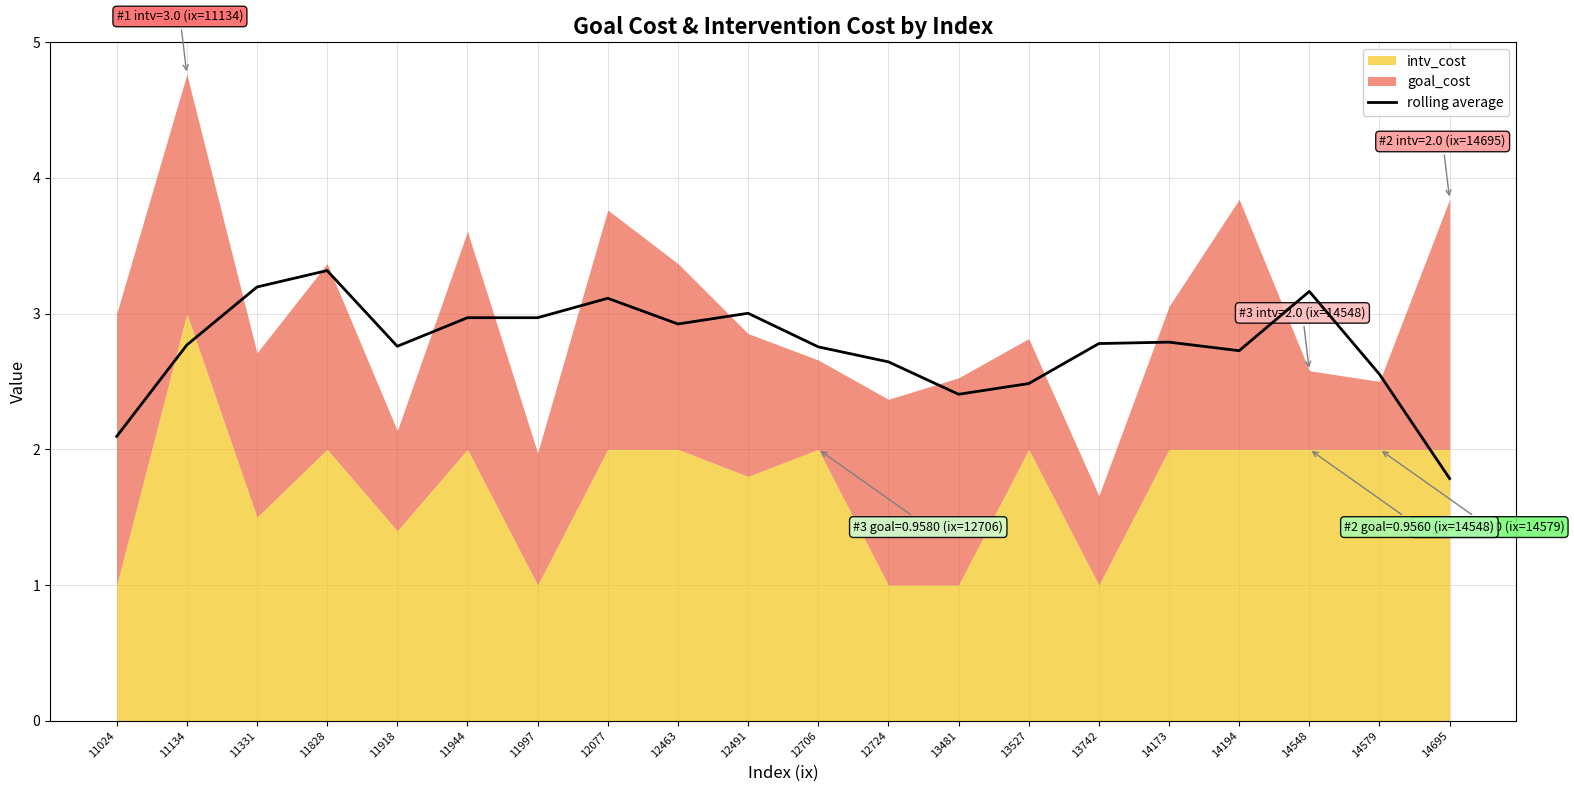

How many interior local valleys (lower than both neighbors) does the data have?

4